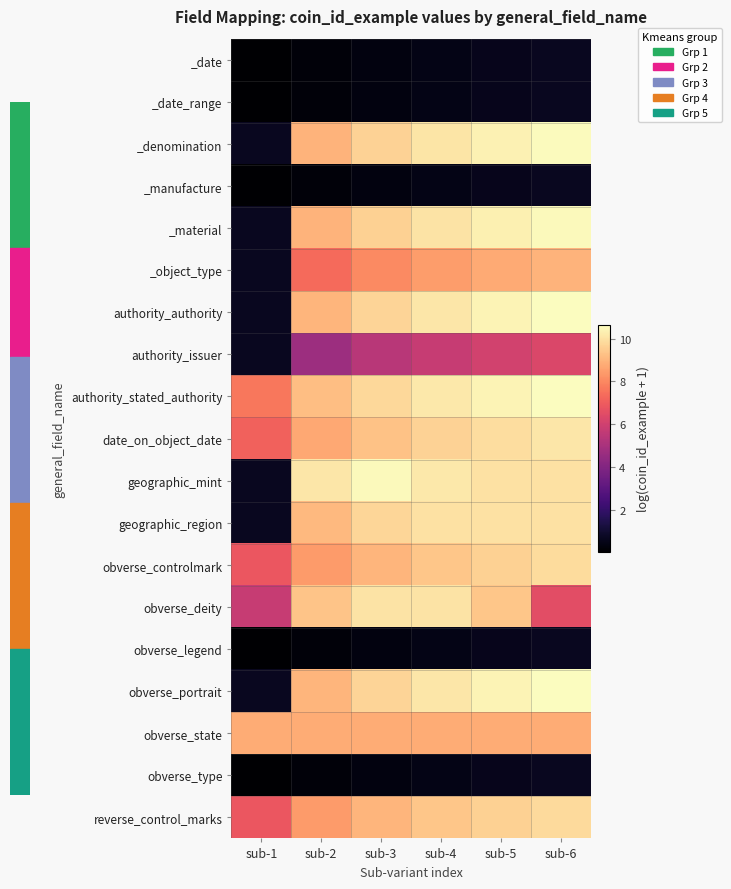

Which category has the highest value across all series?

sub-6